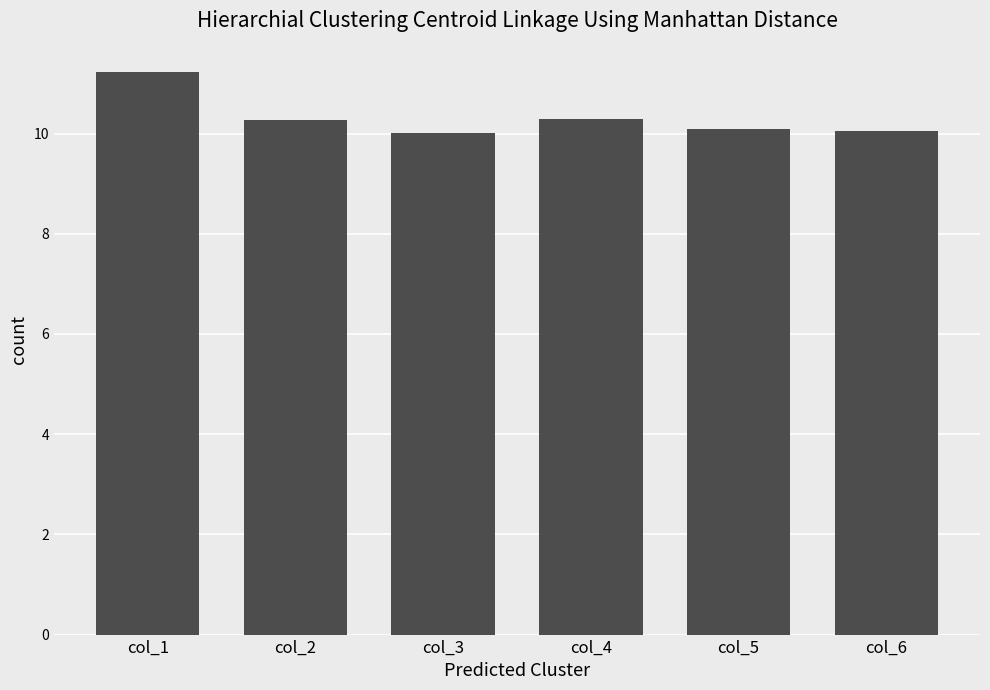

Which has a higher value, col_1 or col_5?

col_1